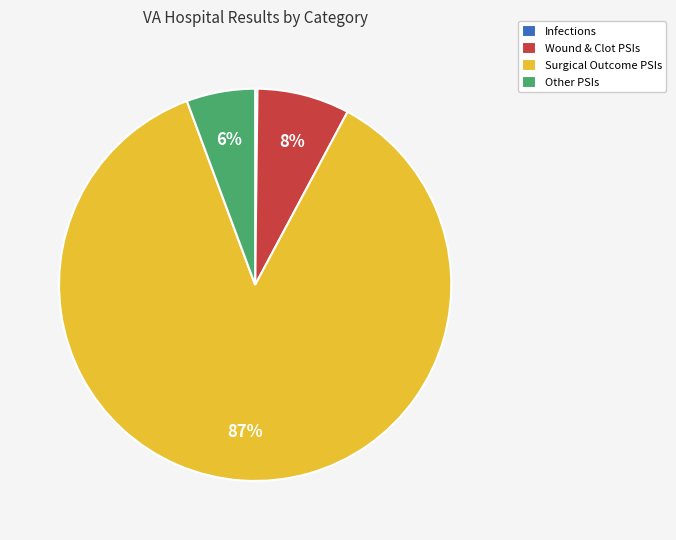

Which has a higher value, Surgical Outcome PSIs or Other PSIs?

Surgical Outcome PSIs